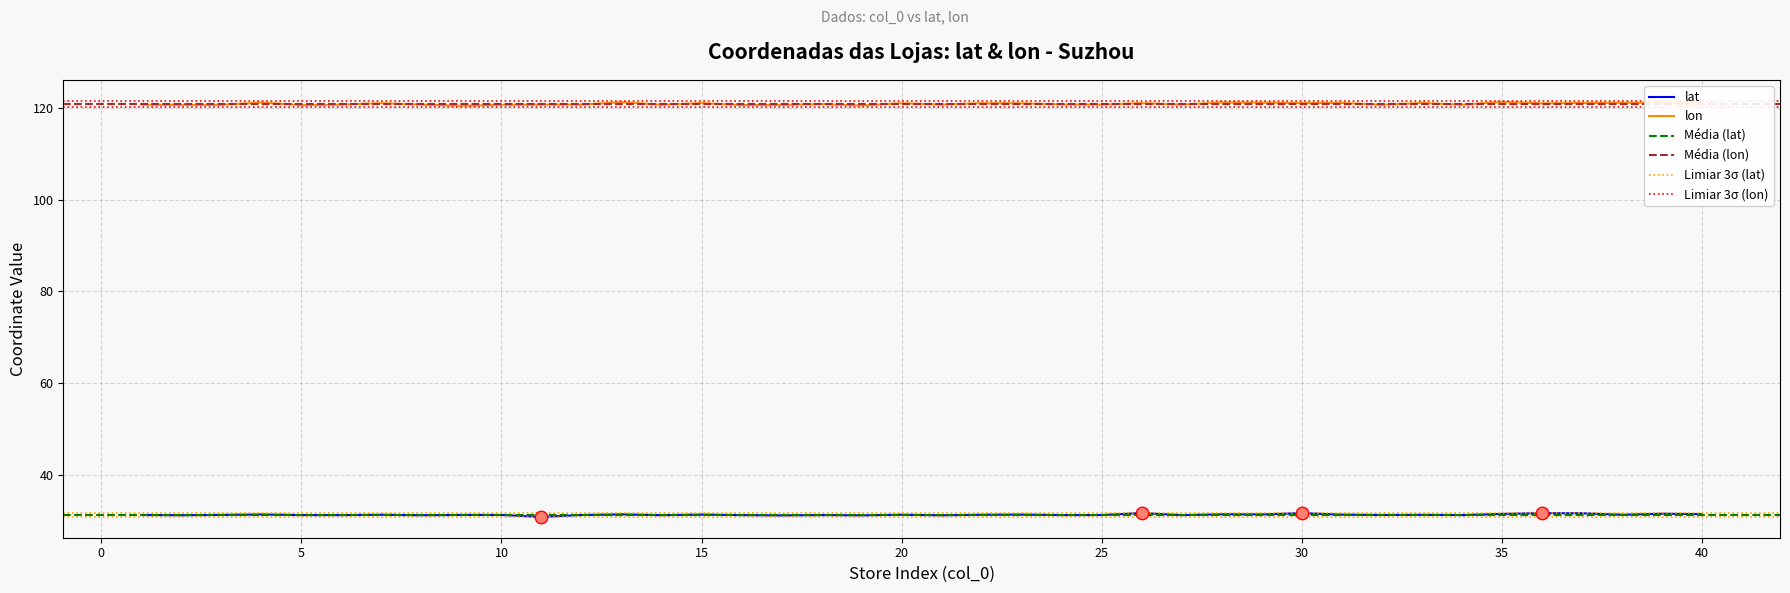

What is the total value across all series at 15?

152.4